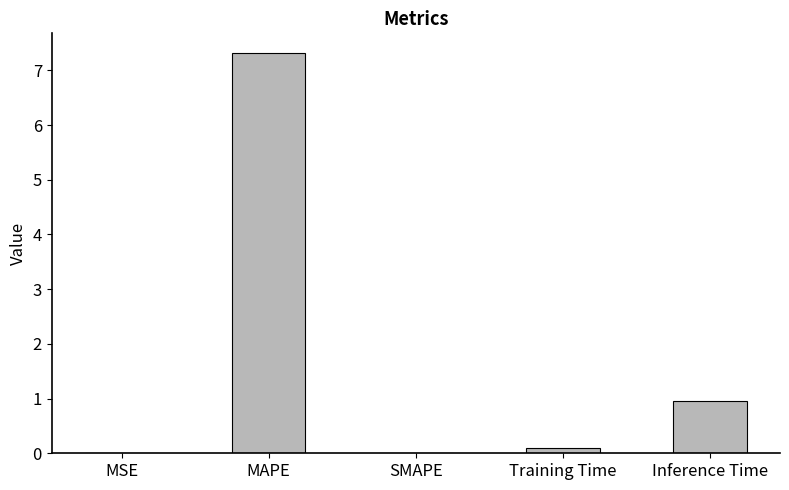

At which label is the value closest to 3?

Inference Time